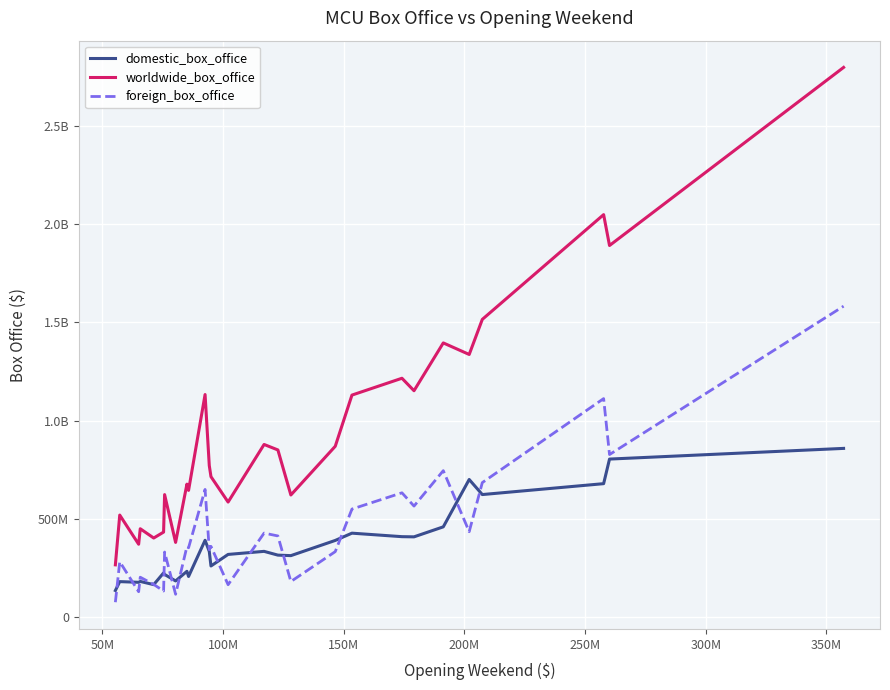

What are all the series names shown in the legend?

domestic_box_office, worldwide_box_office, foreign_box_office